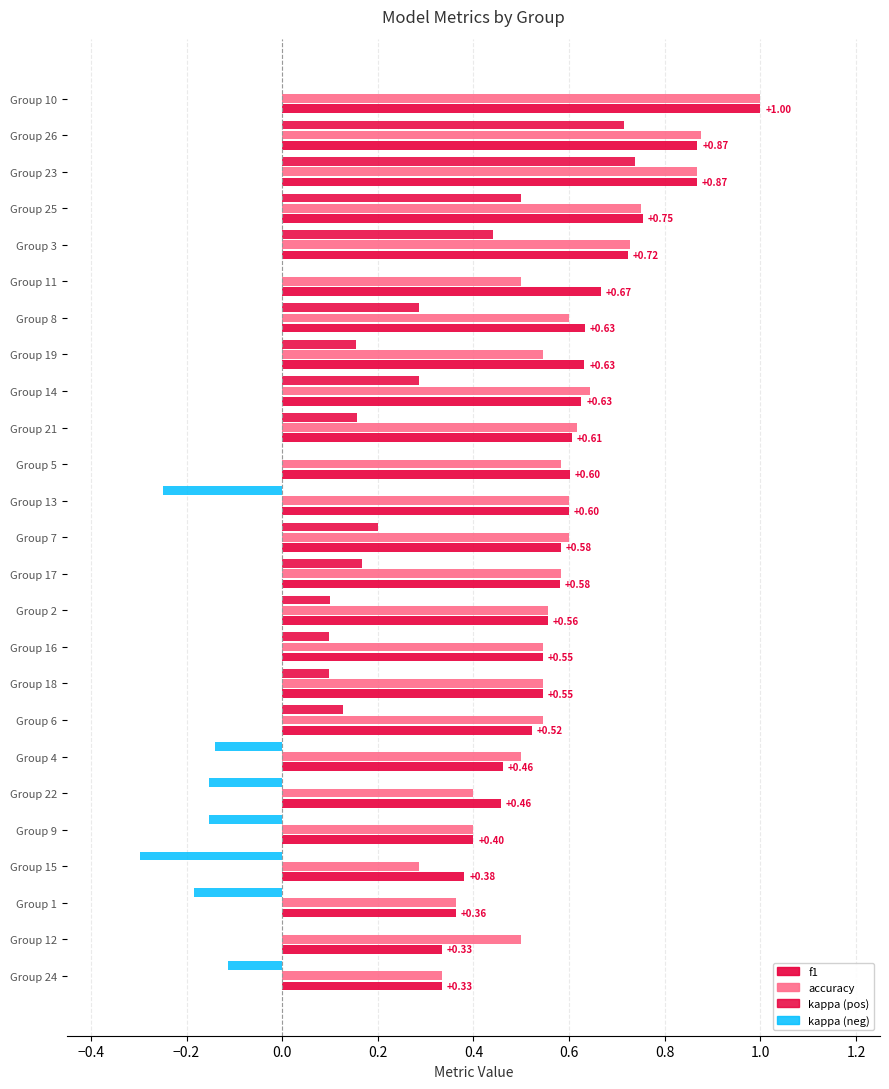

What is the spread (max minus min) of values at 11?

0.7